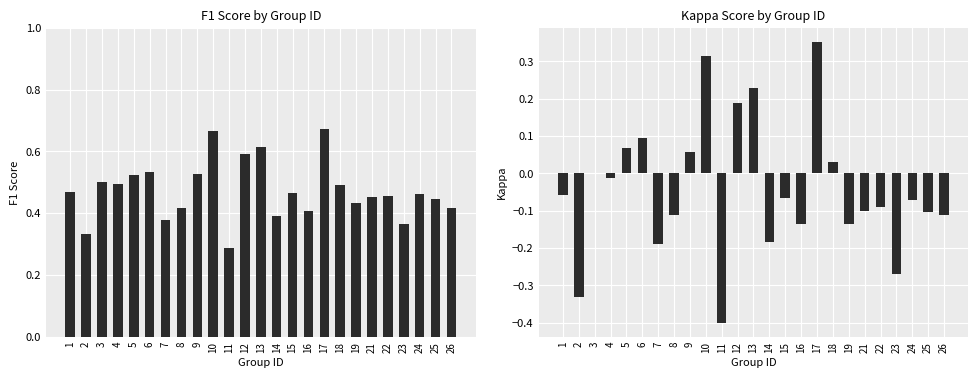

What are all the series names shown in the legend?

f1, kappa